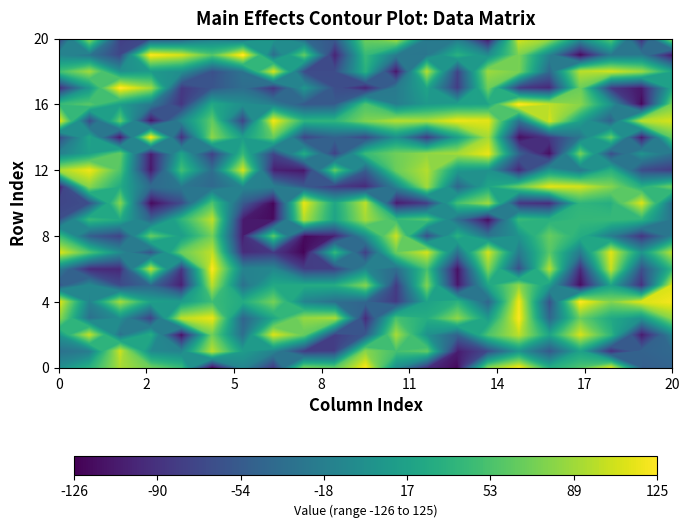

The value of row10 at 19 is 26. True or false?

False